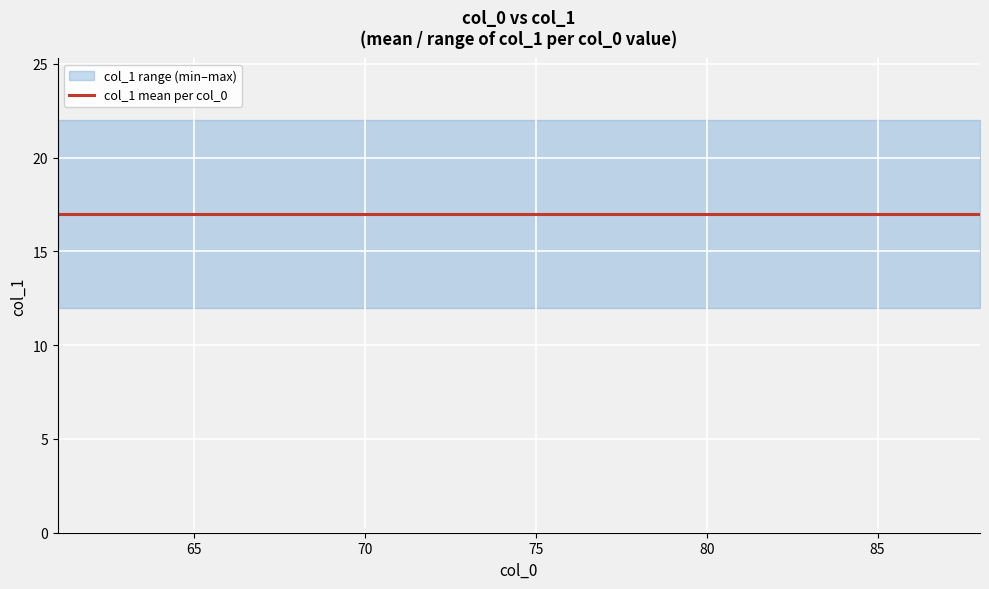

How many data points are less than 14?

14